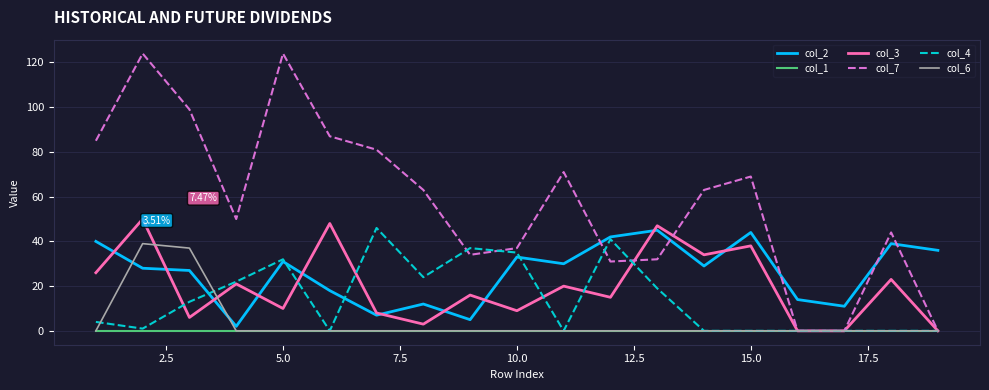

Which series has the widest spread of values?

col_7